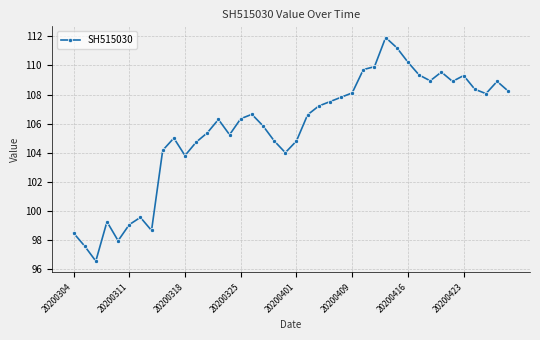

What is the sum of all values?

4224.1